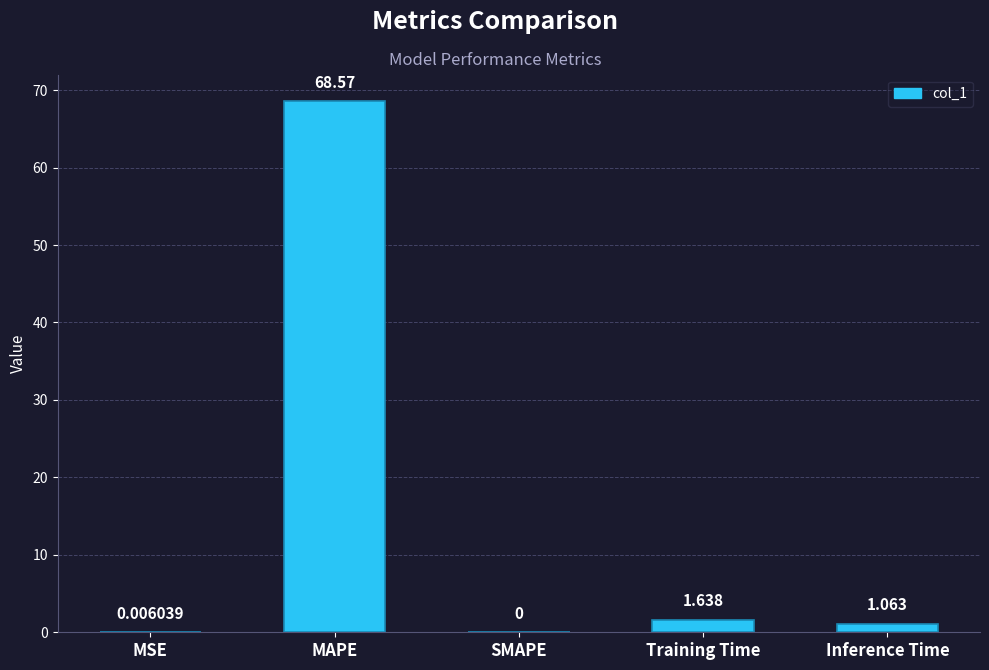

Where does the data first go above 1?

MAPE